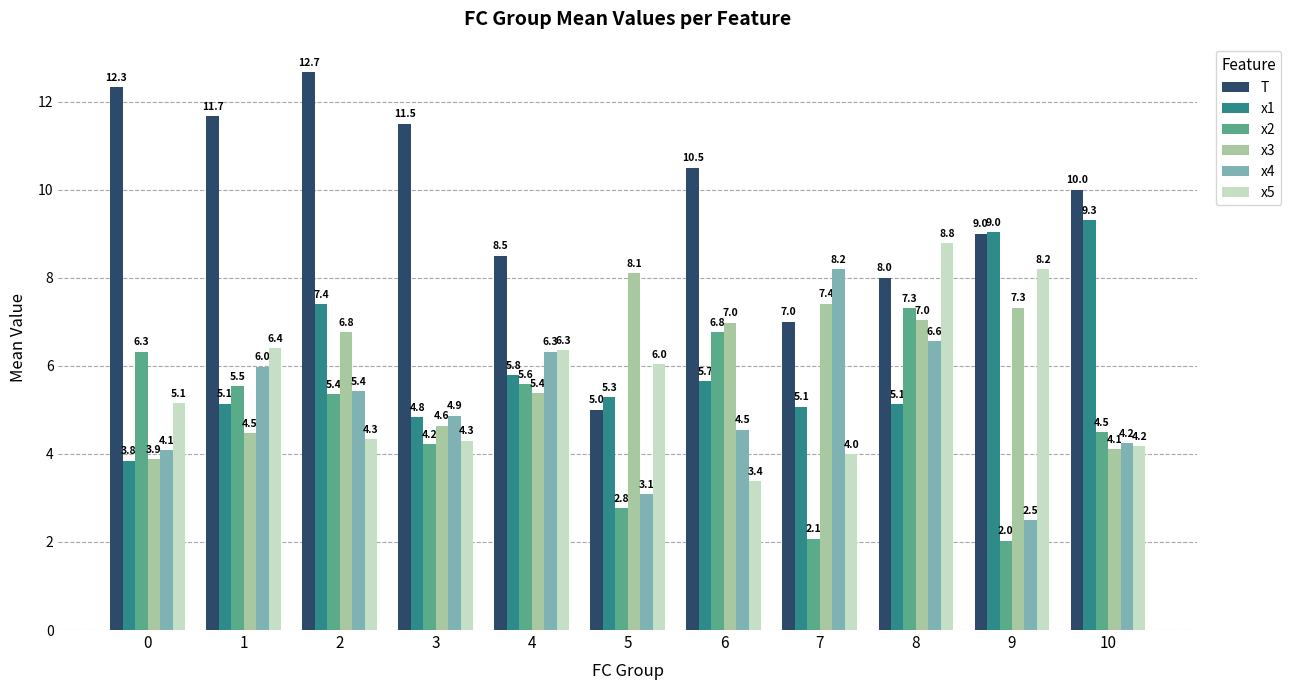

The value of x5 at 2 is 4.3. True or false?

True